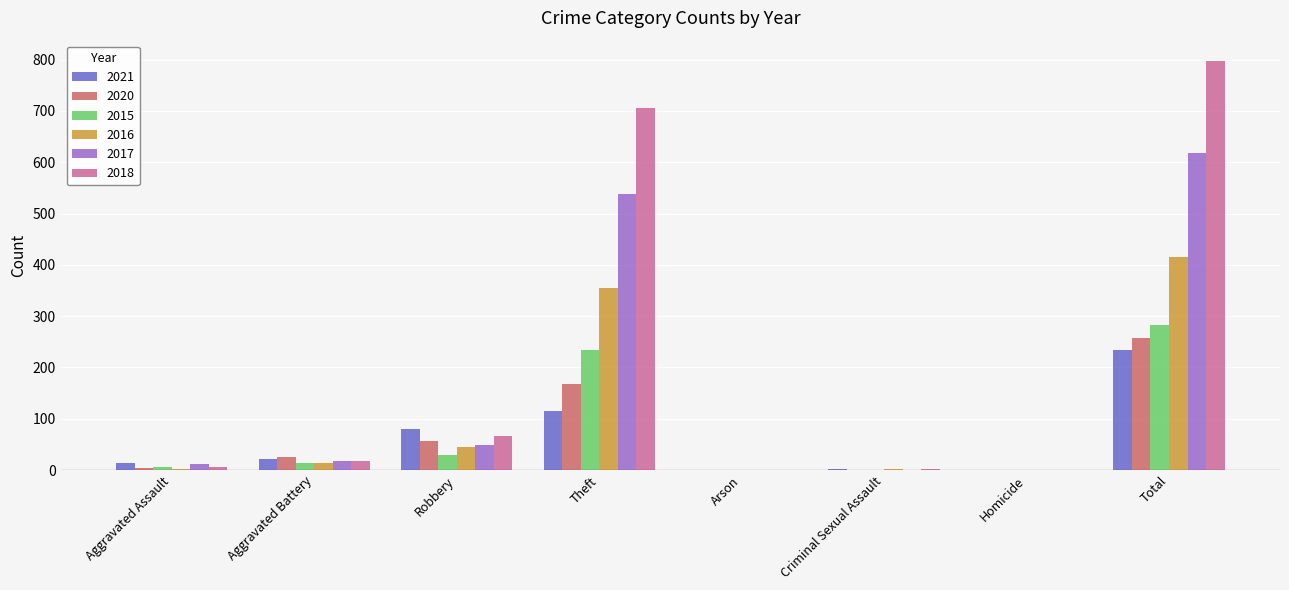

What is the sum of all 2018 values?

1594